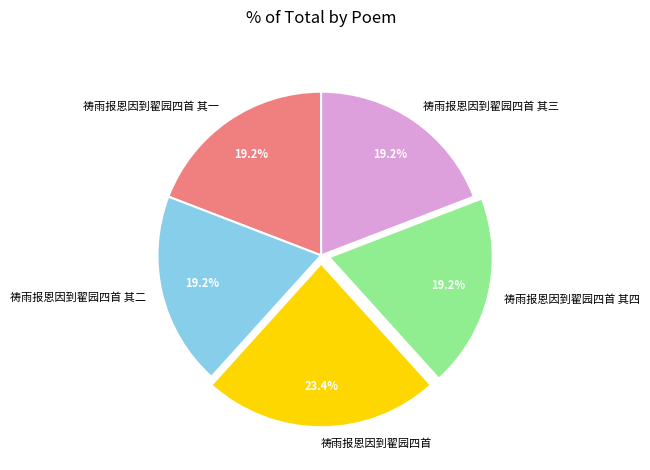

Is the sum of 祷雨报恩因到翟园四首 其四 and 祷雨报恩因到翟园四首 greater than half?

No